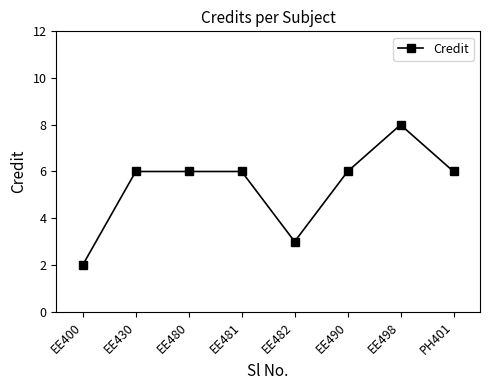

How many data points does each series have?

8